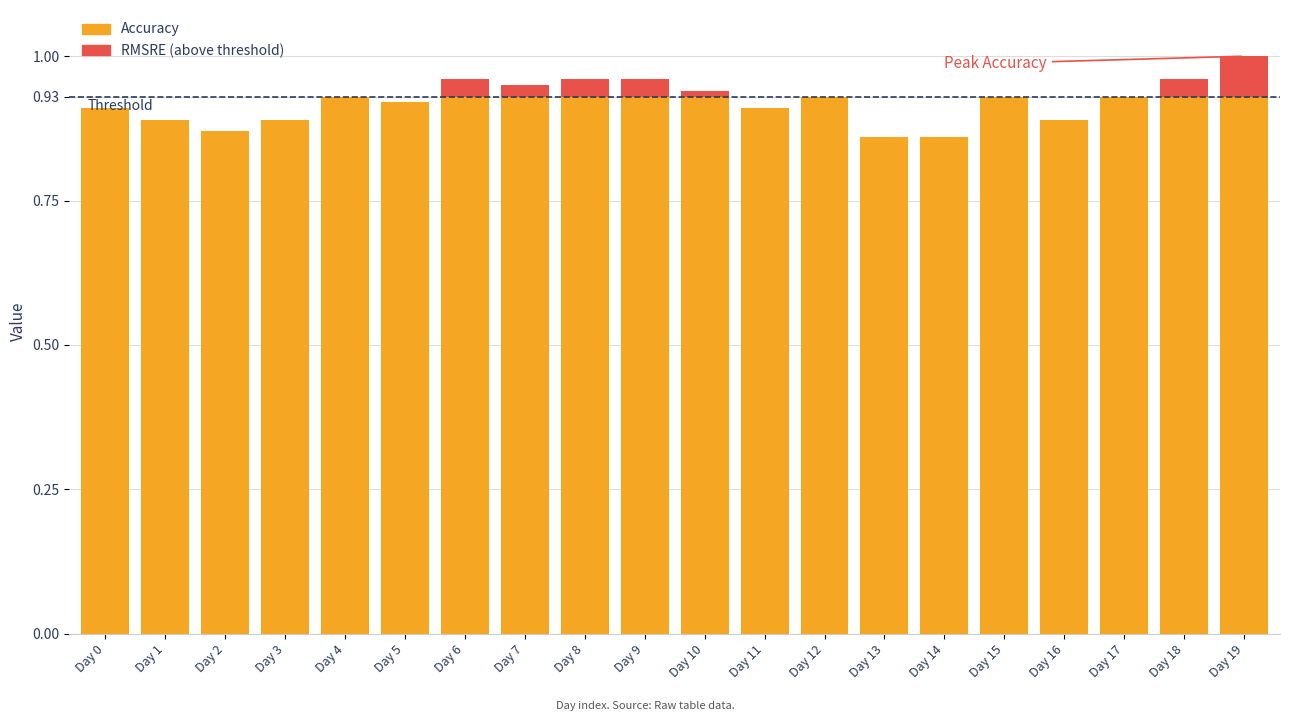

What is the total value across all series at Day 18?

1.0